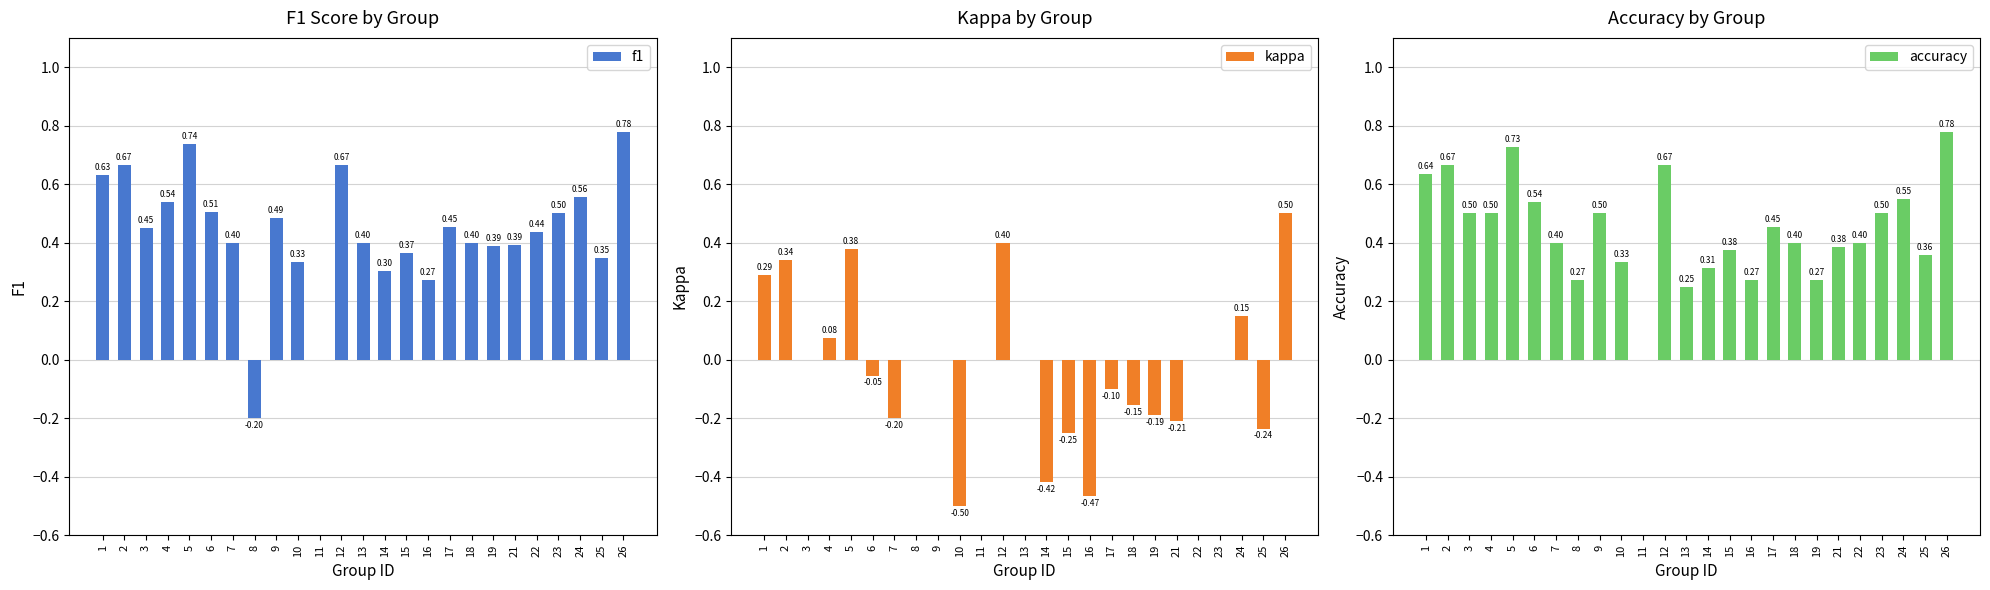

Reading left to right, extract all data points from this chart.

f1: 1=0.6	2=0.7	3=0.5	4=0.5	5=0.7	6=0.5	7=0.4	8=-0.2	9=0.5	10=0.3	11=0.0	12=0.7	13=0.4	14=0.3	15=0.4	16=0.3	17=0.5	18=0.4	19=0.4	21=0.4	22=0.4	23=0.5	24=0.6	25=0.3	26=0.8
kappa: 1=0.3	2=0.3	3=0.0	4=0.1	5=0.4	6=-0.1	7=-0.2	8=0.0	9=0.0	10=-0.5	11=0.0	12=0.4	13=0.0	14=-0.4	15=-0.2	16=-0.5	17=-0.1	18=-0.2	19=-0.2	21=-0.2	22=0.0	23=0.0	24=0.2	25=-0.2	26=0.5
accuracy: 1=0.6	2=0.7	3=0.5	4=0.5	5=0.7	6=0.5	7=0.4	8=0.3	9=0.5	10=0.3	11=0.0	12=0.7	13=0.2	14=0.3	15=0.4	16=0.3	17=0.5	18=0.4	19=0.3	21=0.4	22=0.4	23=0.5	24=0.6	25=0.4	26=0.8